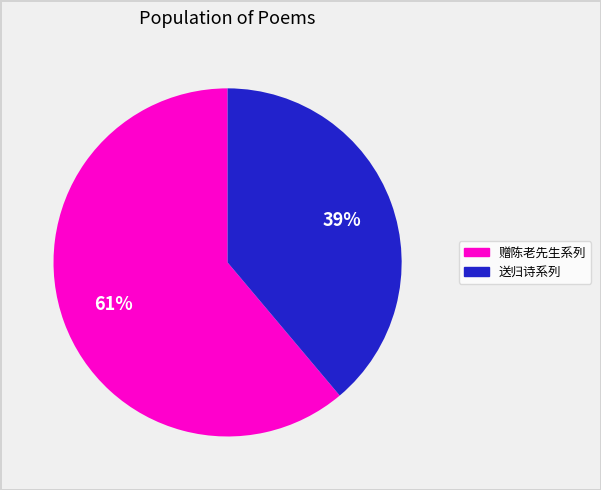

Is it true that 送归诗系列 is 30% of the pie?

False